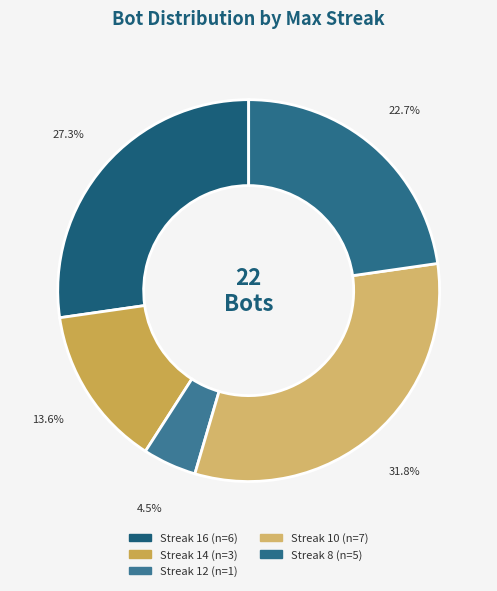

How many slices are in this pie chart?

5